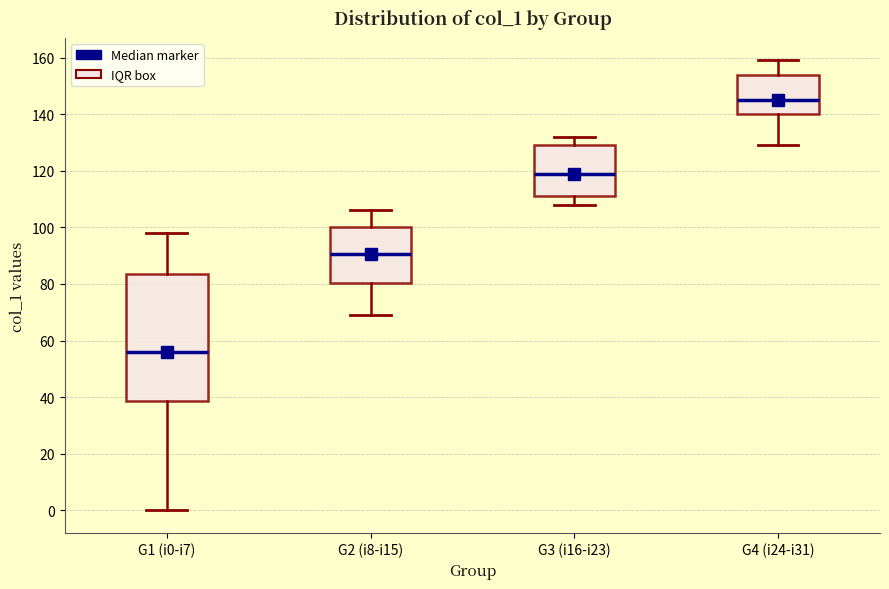

Reading left to right, transcribe this box plot: for each box, give where its median line is, the range the box spans, and where its two whiskers end, as read against the y-axis. The values are not printed on the chart, so give them approximately, as read against the axis.

G1 (i0-i7): median 56, box 38 to 84, whiskers 0 to 98
G2 (i8-i15): median 90, box 80 to 100, whiskers 70 to 106
G3 (i16-i23): median 120, box 112 to 130, whiskers 108 to 132
G4 (i24-i31): median 146, box 140 to 154, whiskers 130 to 160